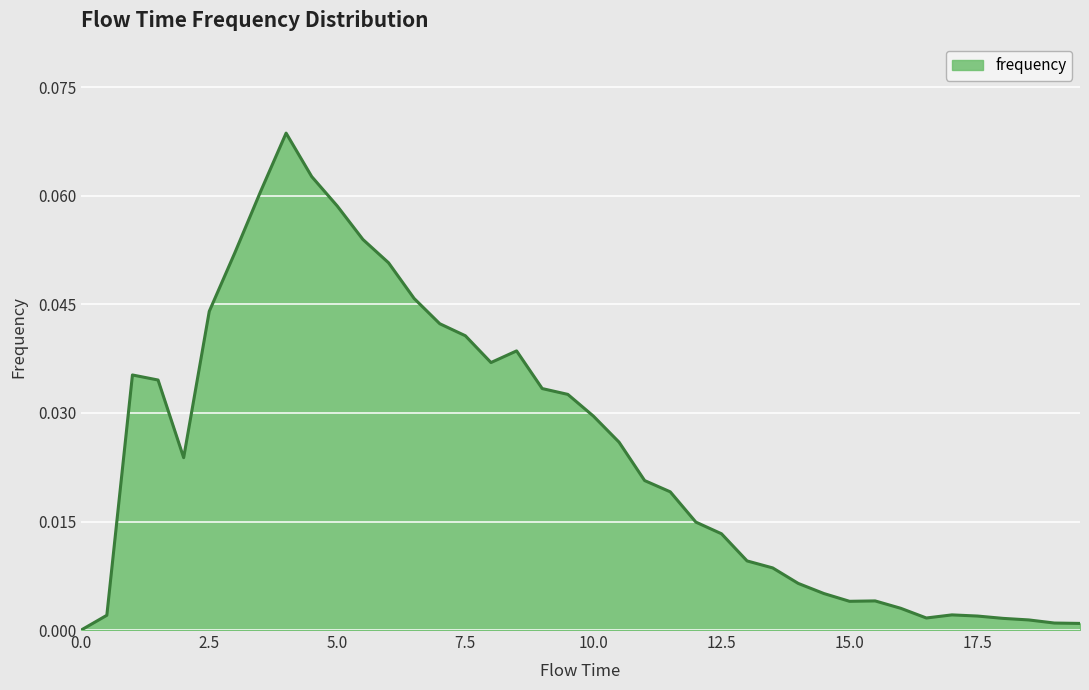

List the labels in order of value, smallest first.

0.0, 19.5, 19.0, 18.5, 18.0, 16.5, 17.5, 0.5, 17.0, 16.0, 15.0, 15.5, 14.5, 14.0, 13.5, 13.0, 12.5, 12.0, 11.5, 11.0, 2.0, 10.5, 10.0, 9.5, 9.0, 1.5, 1.0, 8.0, 8.5, 7.5, 7.0, 2.5, 6.5, 6.0, 3.0, 5.5, 5.0, 3.5, 4.5, 4.0